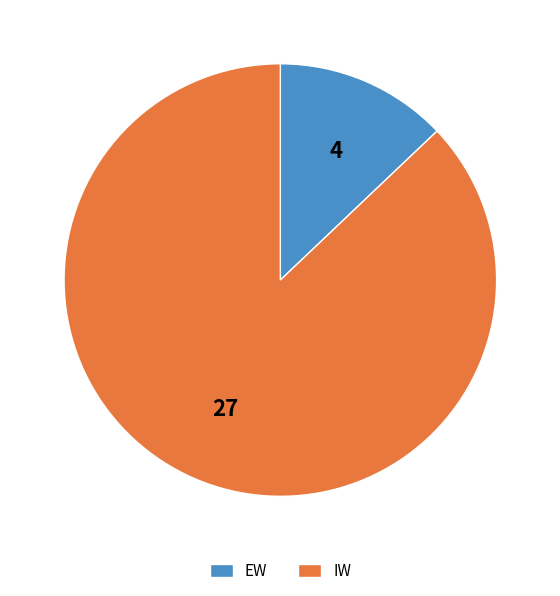

Which slice is the smallest?

EW